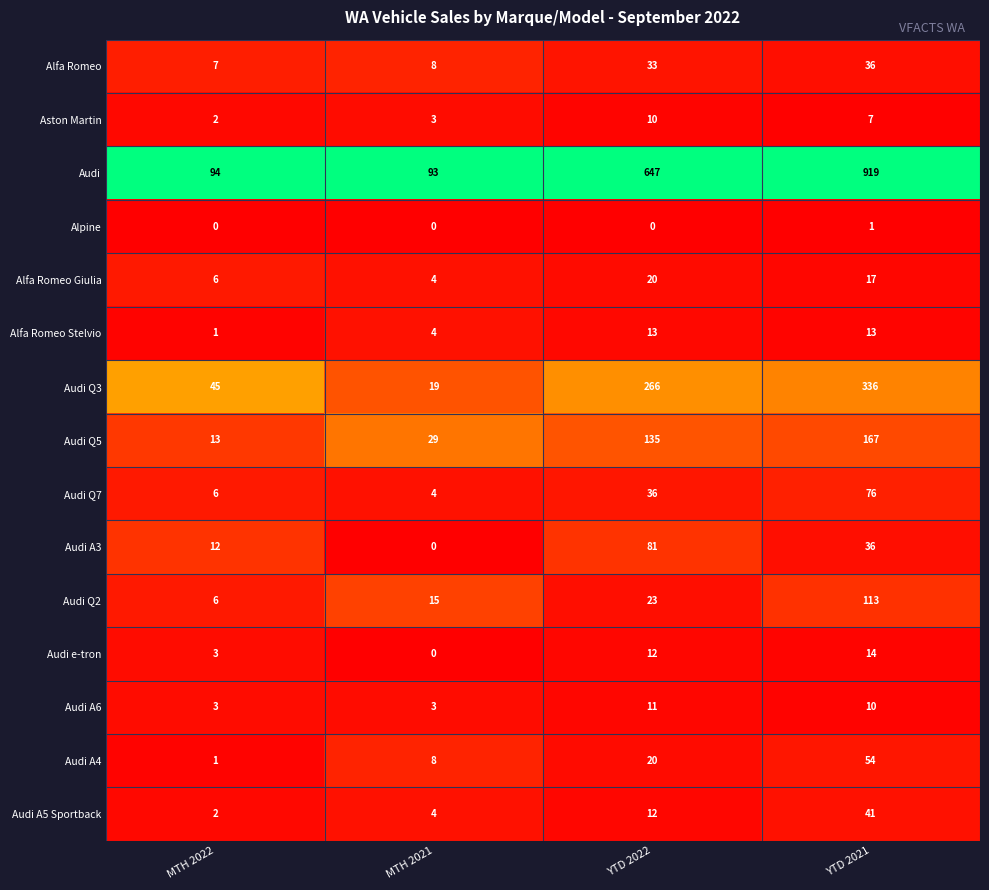

Where is Audi e-tron nearest to the value 7?

MTH 2022